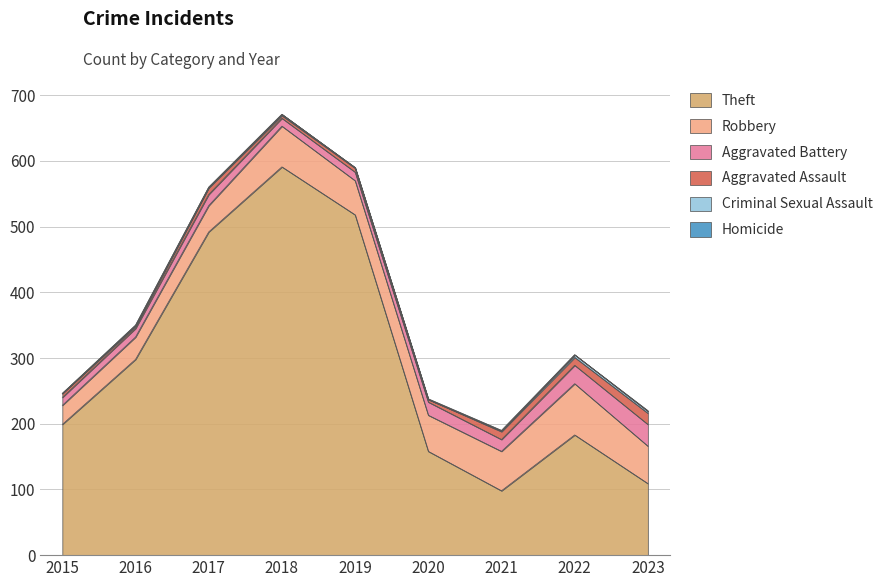

How many data points does each series have?

9